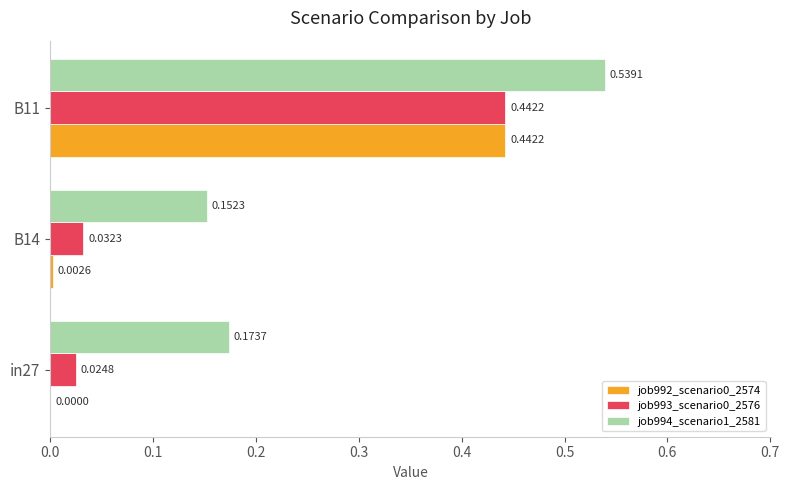

Which series has the largest total across all categories?

job994_scenario1_2581